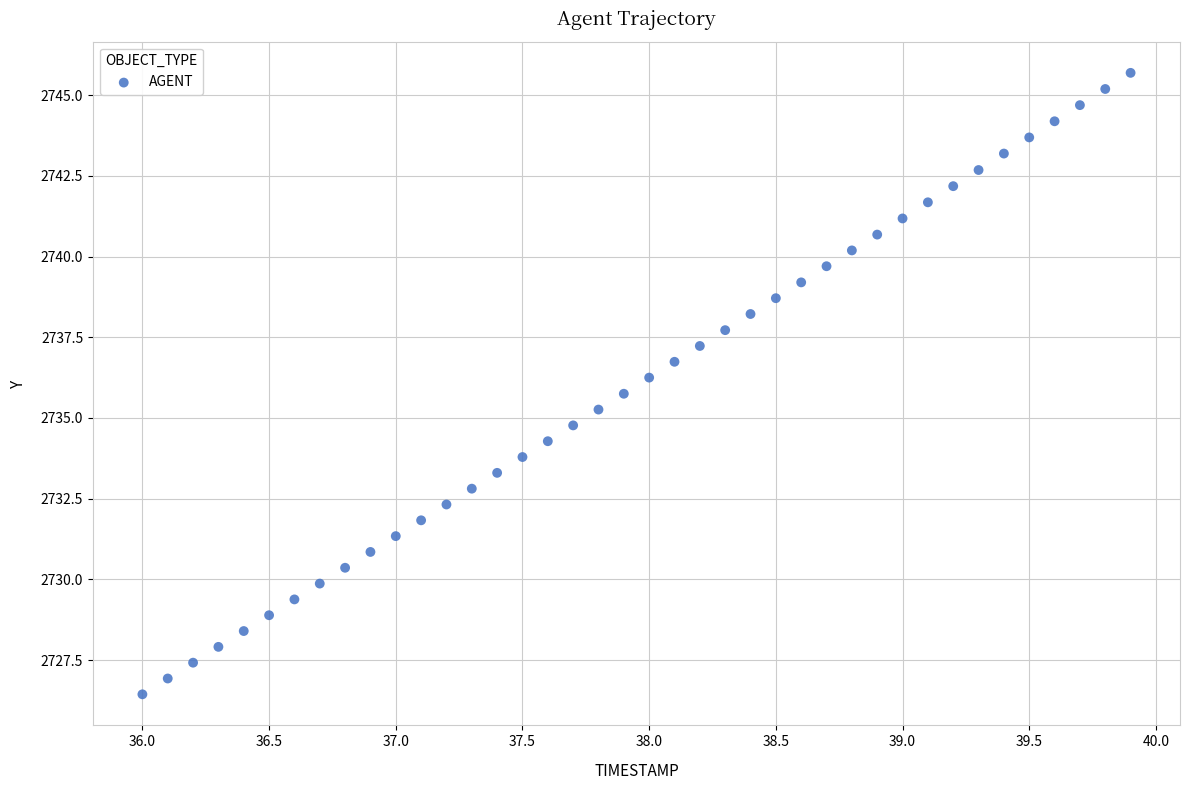

What is the range of X values (max minus min)?

3.9